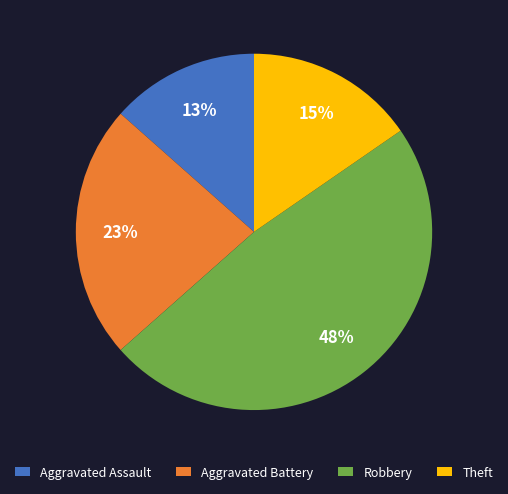

Is there any slice that represents more than half of the pie?

No